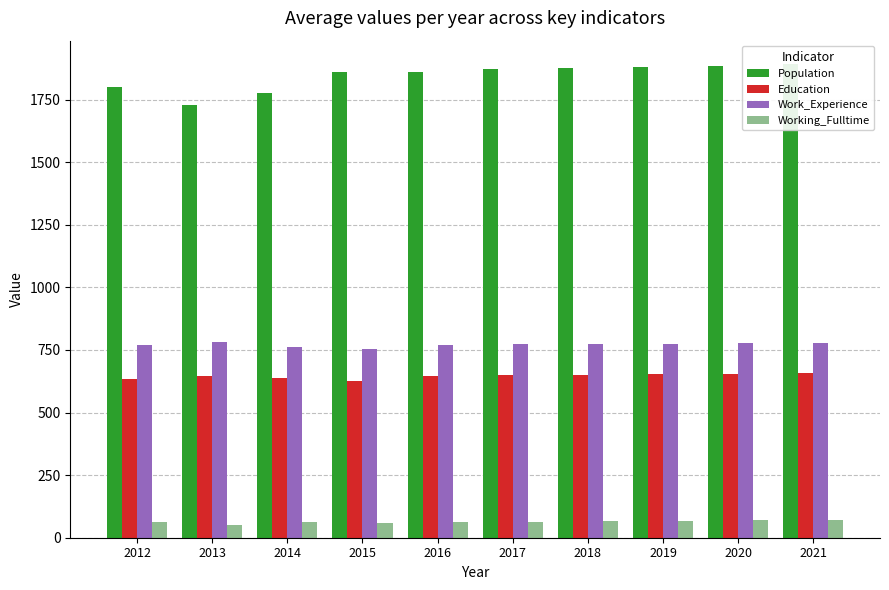

Which series has the largest range (max minus min)?

Population